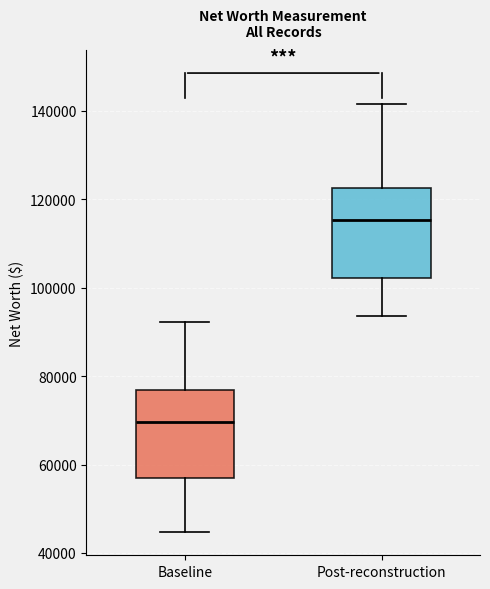

Where does the lower whisker of the box for Baseline end on the y-axis? The values are not printed on the chart, so give them approximately, as read against the axis.

44000